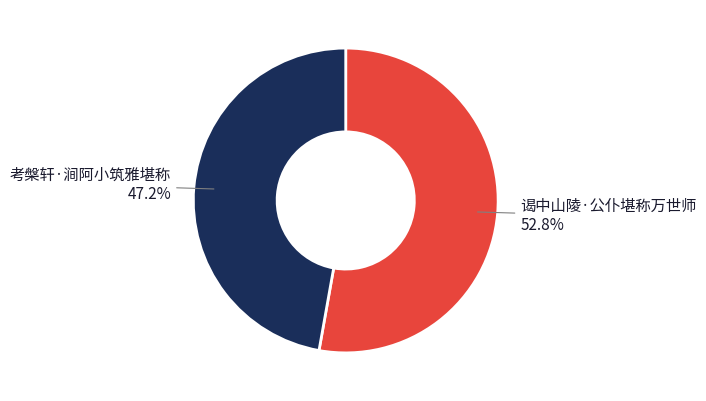

What portion of the pie excludes 考槃轩·涧阿小筑雅堪称?

52.8%